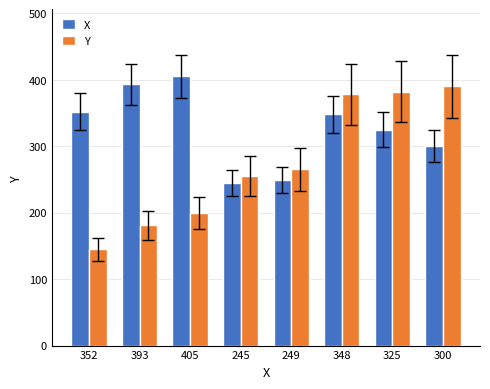

Reading left to right, what are all the values shown in this chart?

X: 352=352	393=393	405=405	245=245	249=249	348=348	325=325	300=300
Y: 352=145	393=181	405=200	245=255	249=265	348=378	325=382	300=390